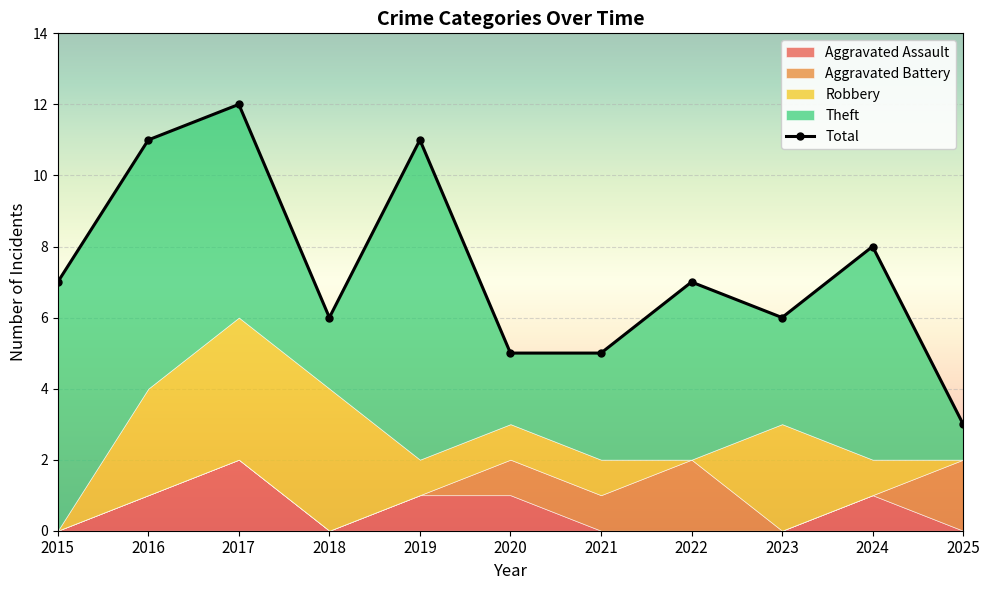

Where does the Robbery series first go above 1?

2016